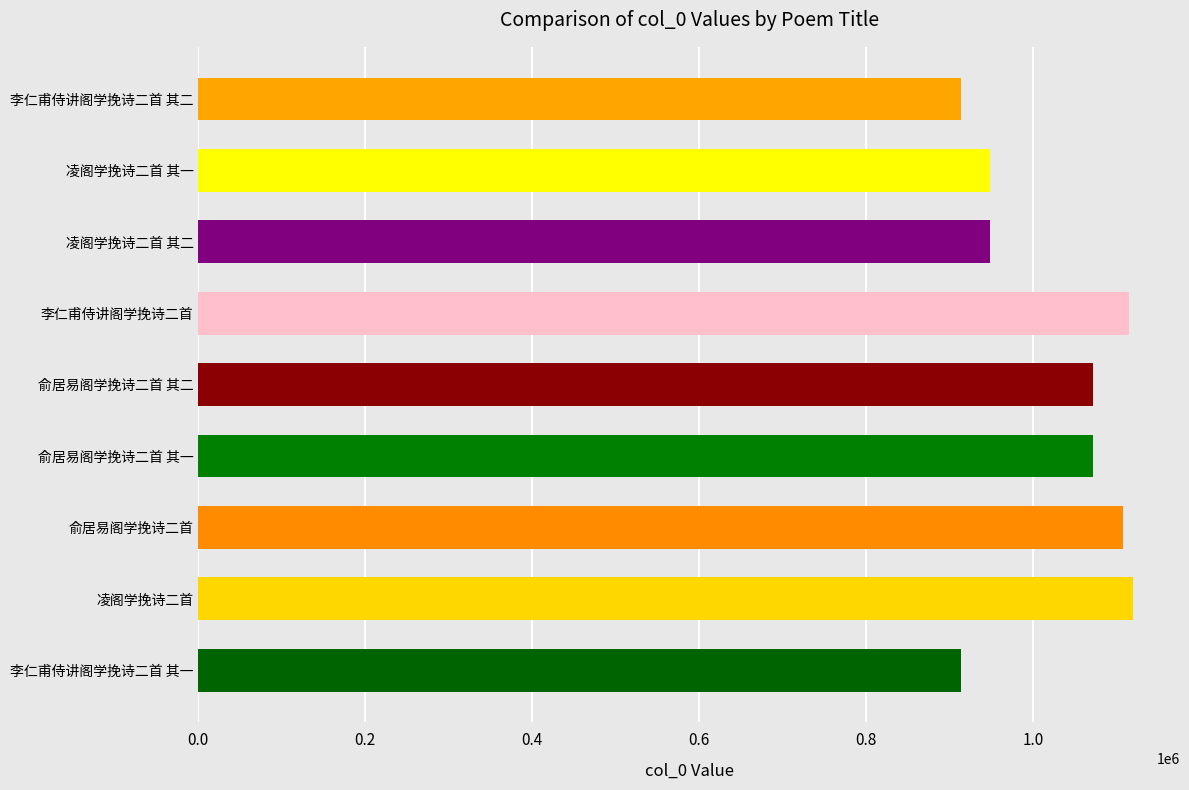

What is the difference between the values at 俞居易阁学挽诗二首 其一 and 凌阁学挽诗二首 其二?

123668